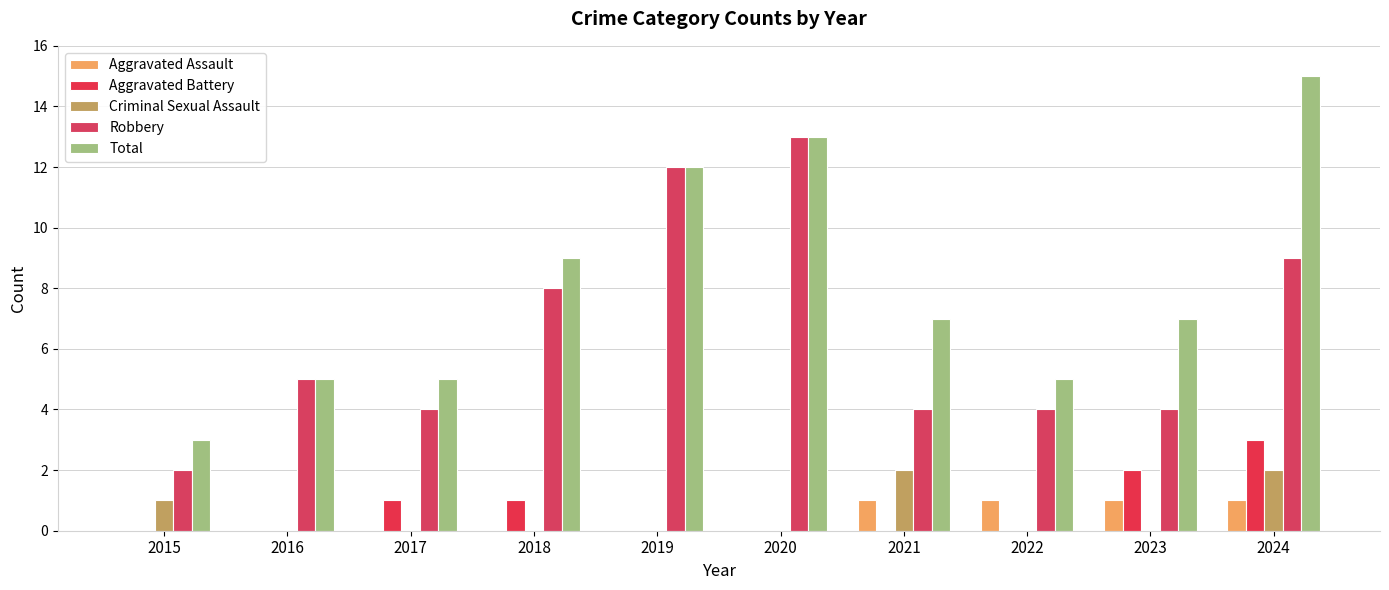

Which series has the widest spread of values?

Total